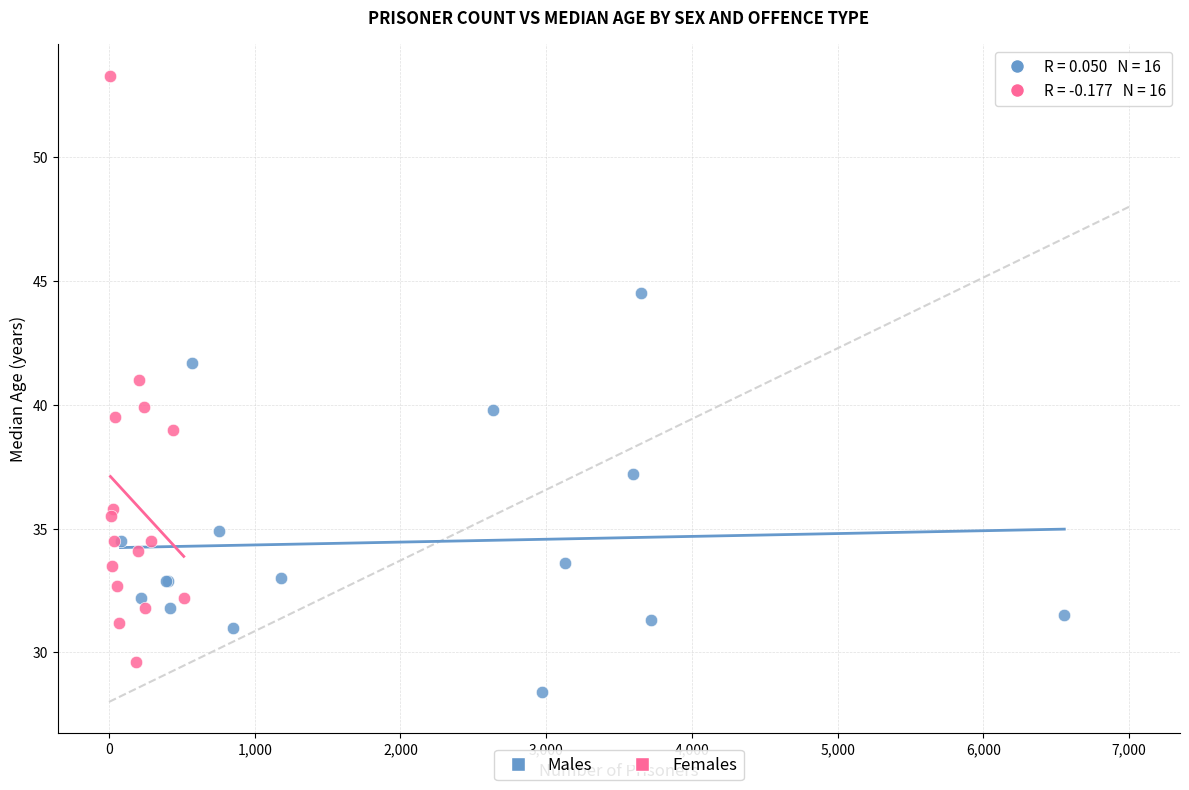

Which series reaches the minimum Y coordinate?

Males